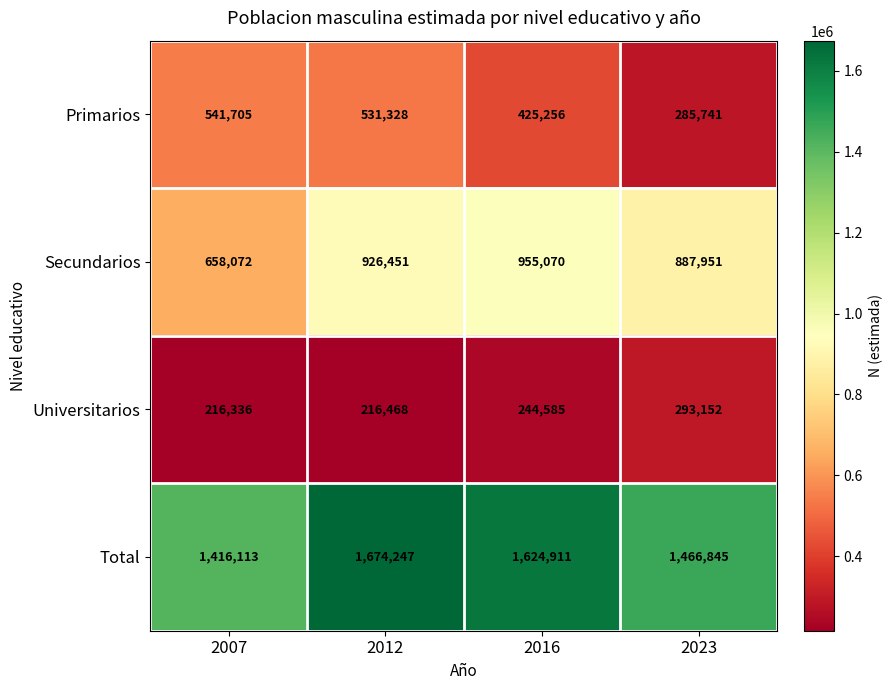

How many values in the Primarios series are below 531328?

2